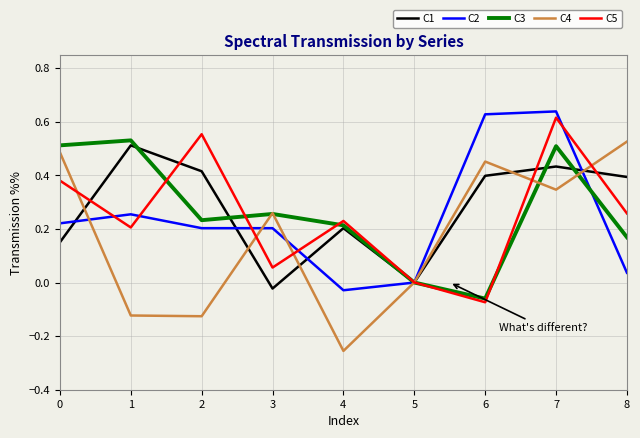

Where is C4 nearest to the value 0?

5